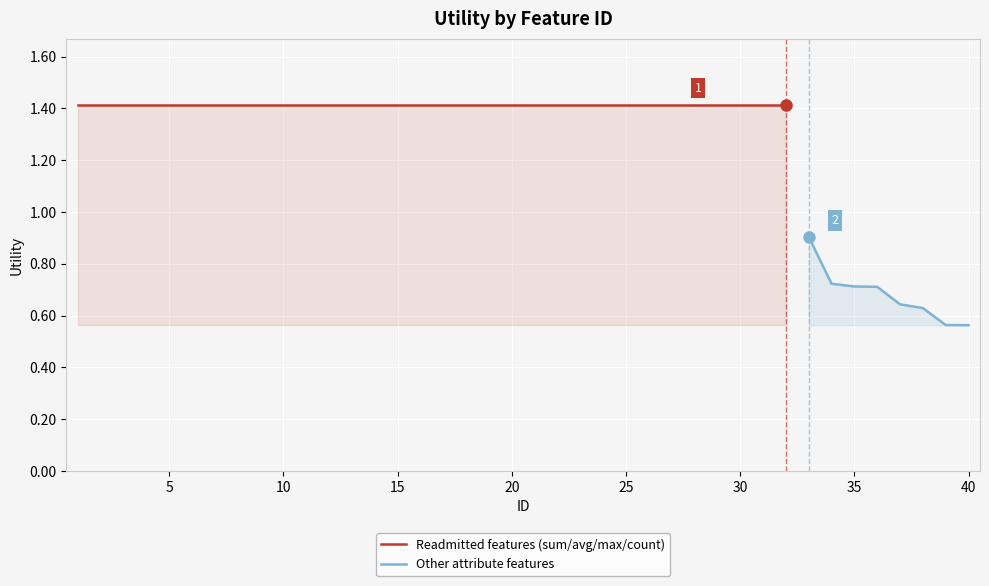

List the labels in order of value, smallest first.

40, 39, 38, 37, 36, 35, 34, 33, 1, 2, 3, 4, 5, 6, 7, 8, 9, 10, 11, 12, 13, 14, 15, 16, 17, 18, 19, 20, 21, 22, 23, 24, 25, 26, 27, 28, 29, 30, 31, 32